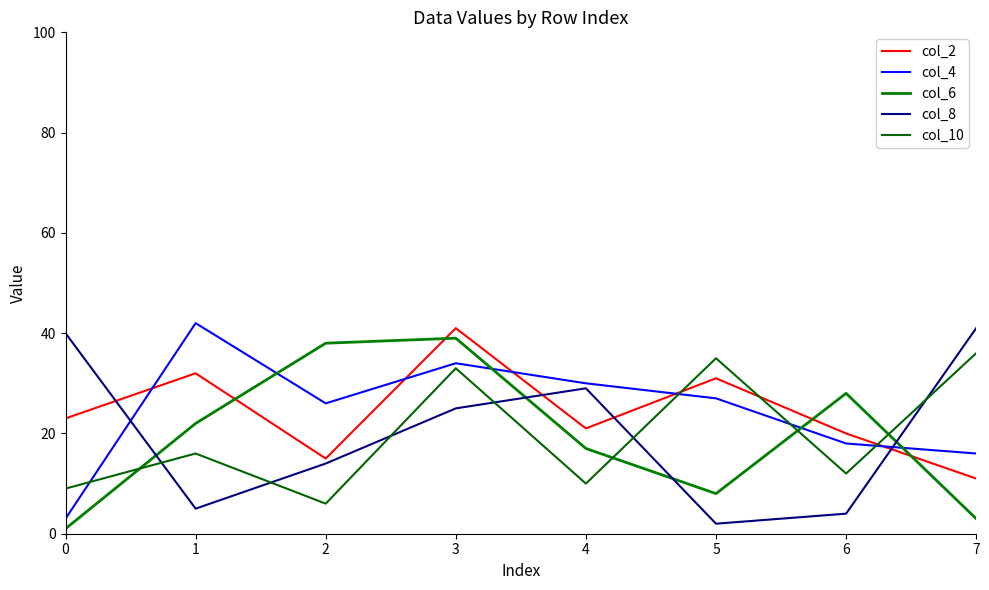

Where is the first local minimum for col_8?

1